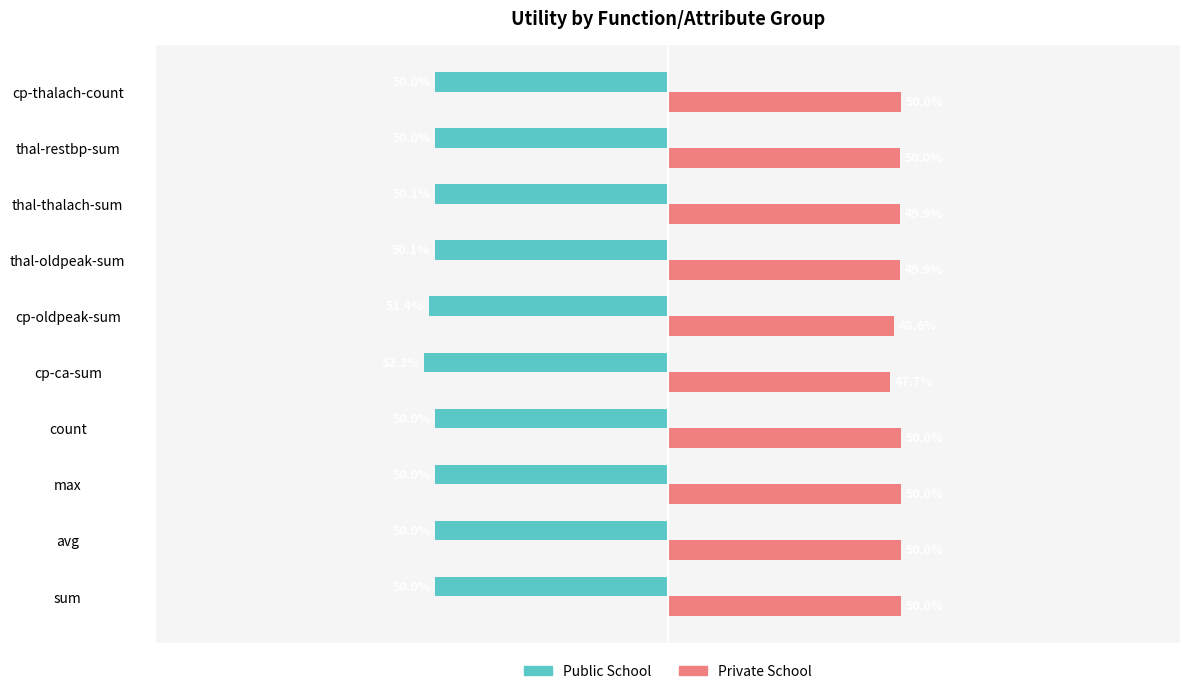

List the series in order of their overall mean, lowest first.

Public School, Private School